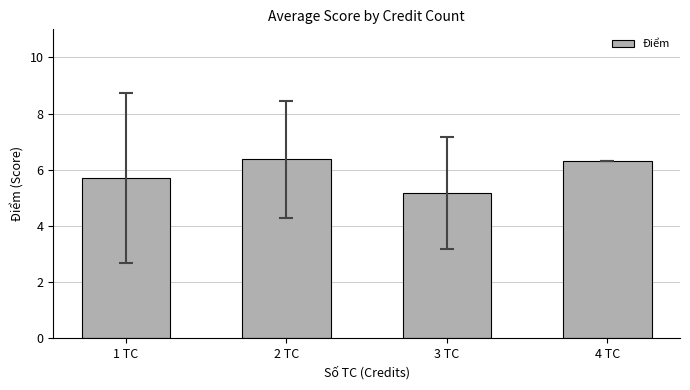

What is the greatest value displayed?

6.4